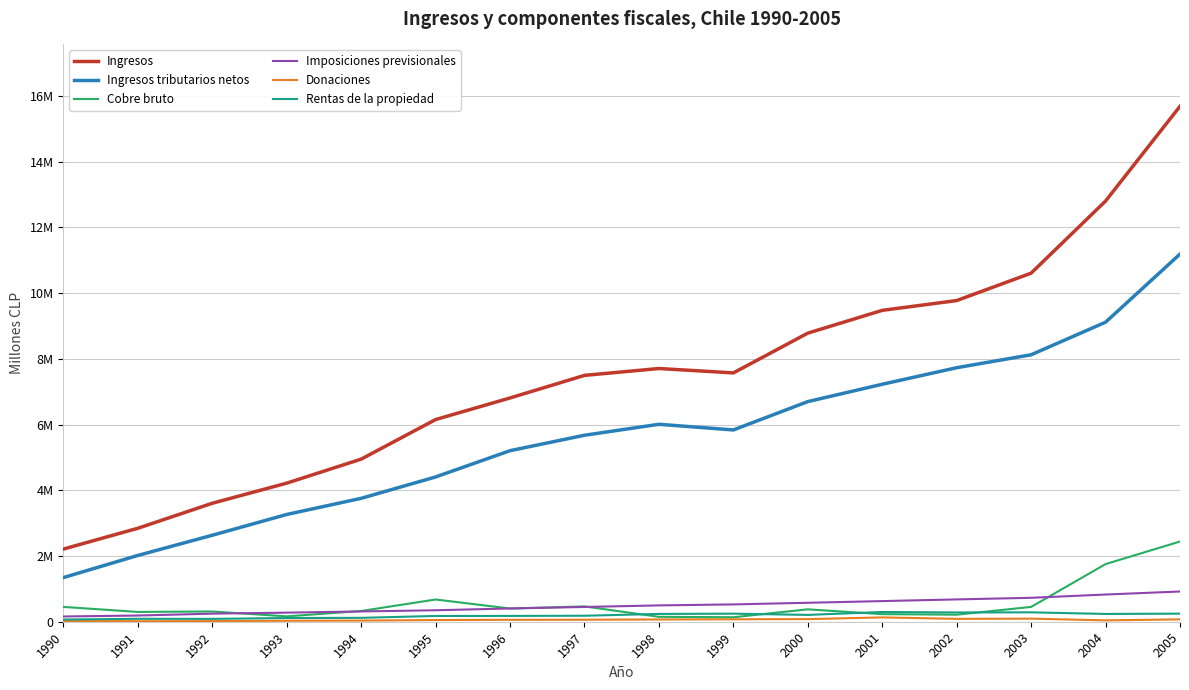

Is this an area chart (filled region under the line)?

No